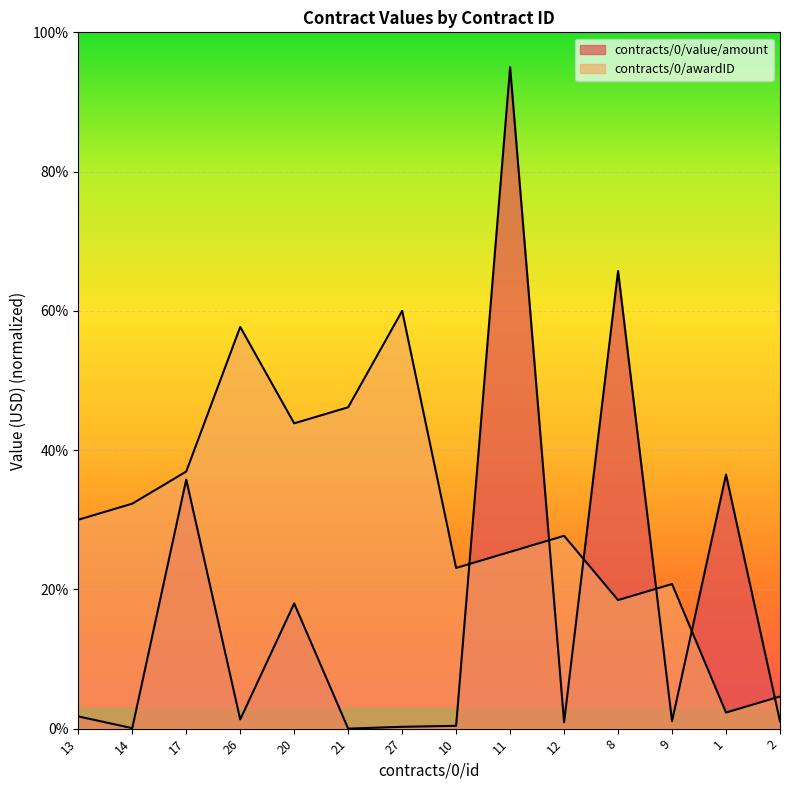

What position from the right is 11?

6